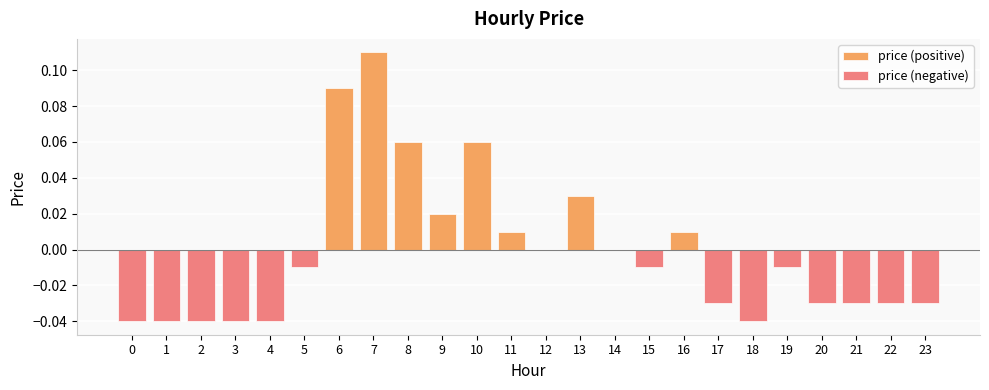

At 2, list the series in order from largest to smallest.

price (positive), price (negative)